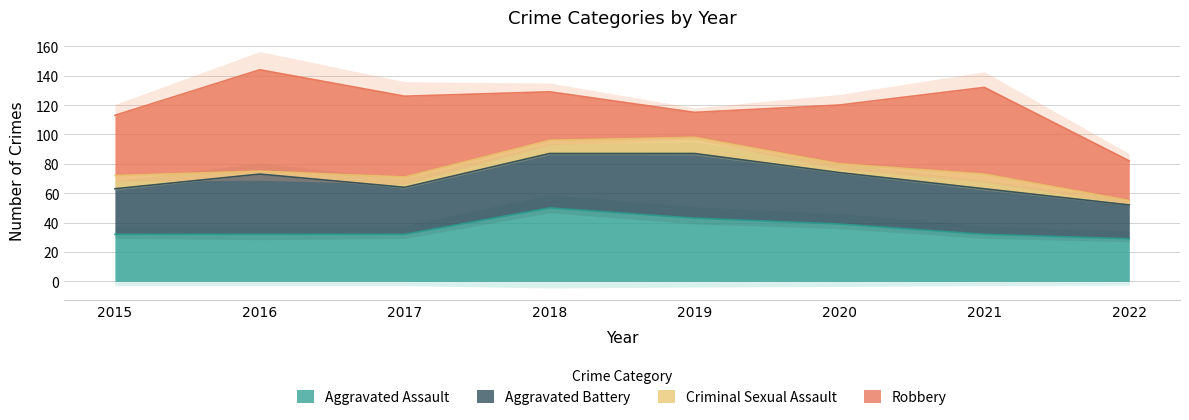

Does the chart have visible grid lines?

Yes